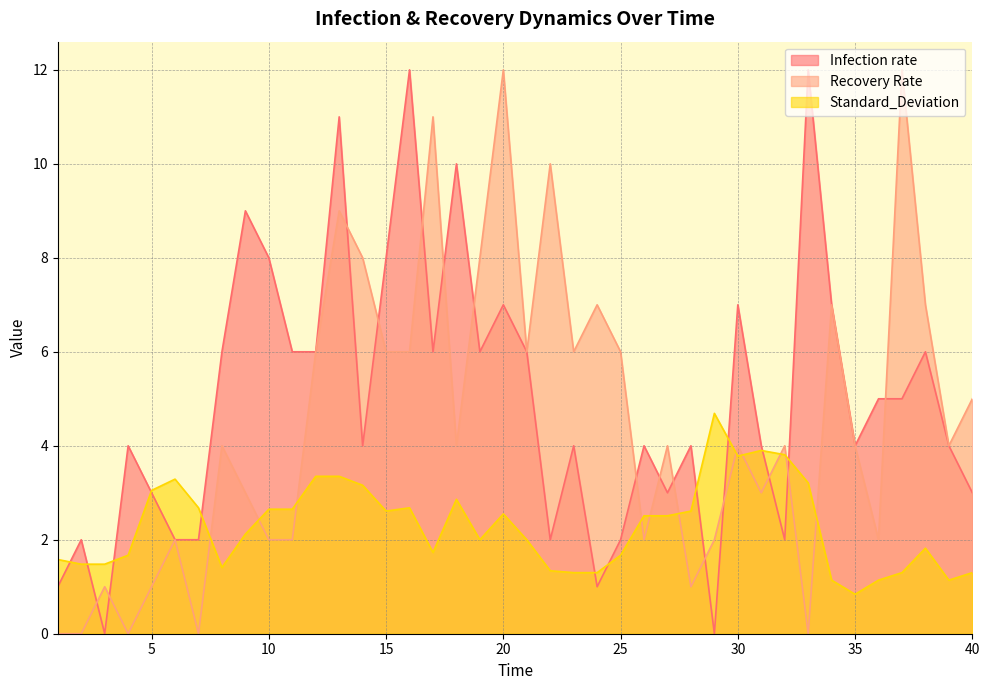

What are all the series names shown in the legend?

Infection rate, Recovery Rate, Standard_Deviation